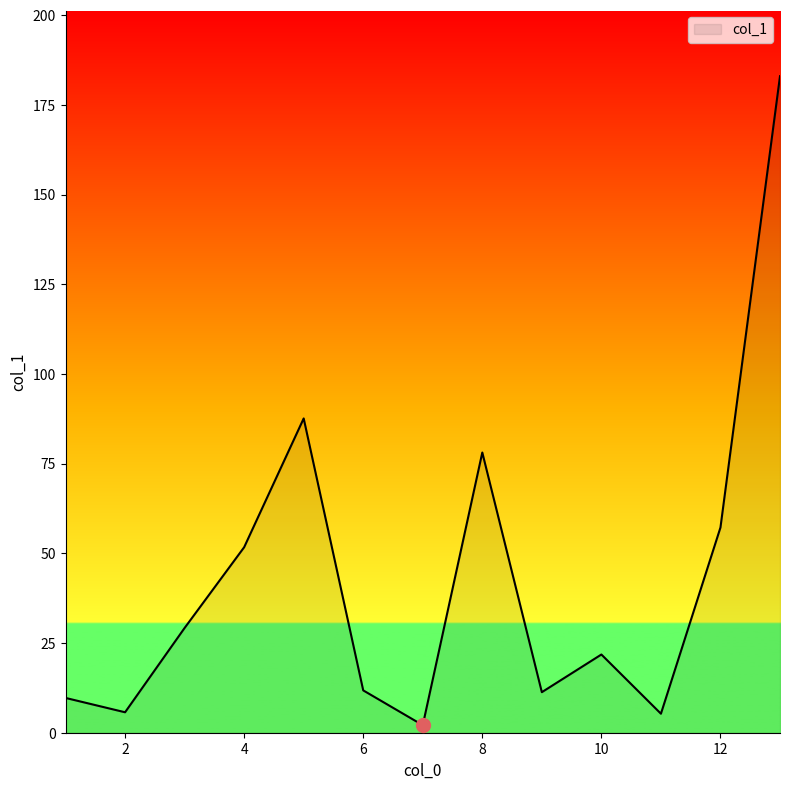

Does the chart have visible grid lines?

No